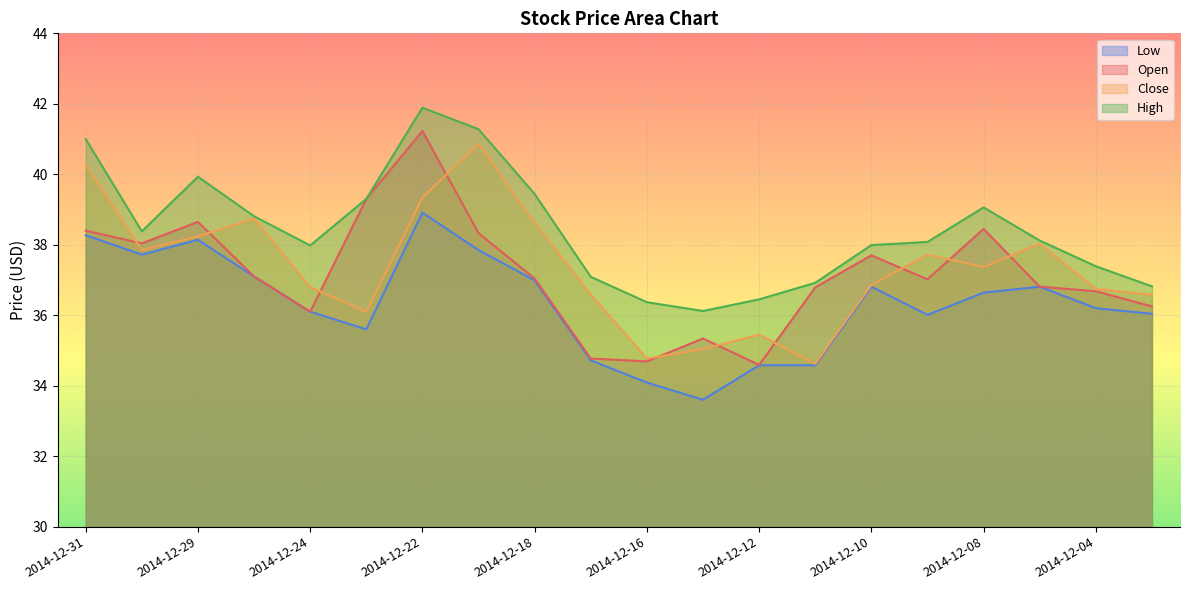

True or false: Close and High intersect in this chart.

False